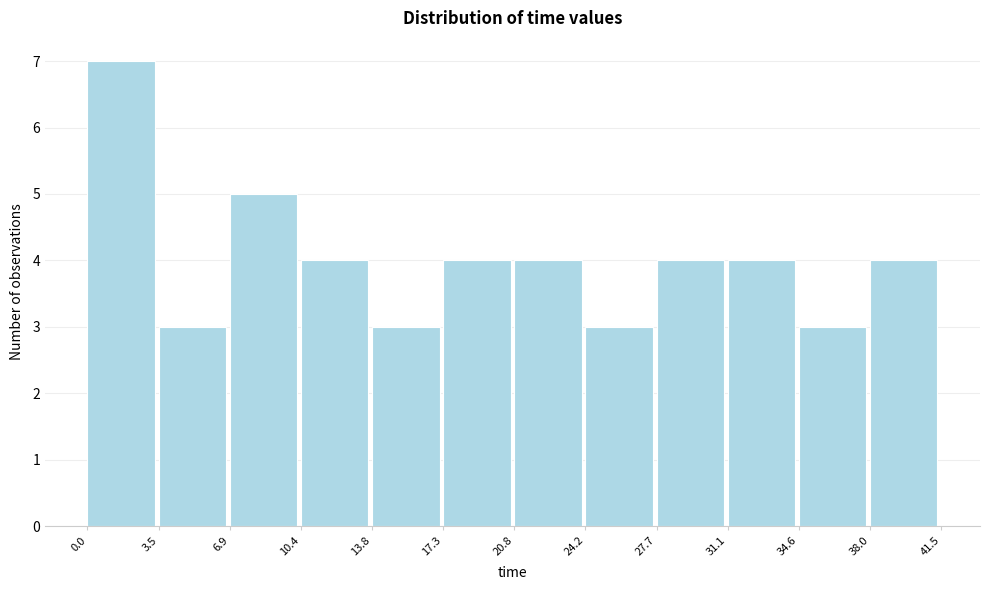

Reading left to right, list every bar in this chart as the range it spans on the x-axis followed by its height. The values are not printed on the chart, so give them approximately, as read against the axis.

0.0 to 3.5: 7
3.5 to 6.9: 3
6.9 to 10.4: 5
10.4 to 13.8: 4
13.8 to 17.3: 3
17.3 to 20.8: 4
20.8 to 24.2: 4
24.2 to 27.7: 3
27.7 to 31.1: 4
31.1 to 34.6: 4
34.6 to 38.0: 3
38.0 to 41.5: 4